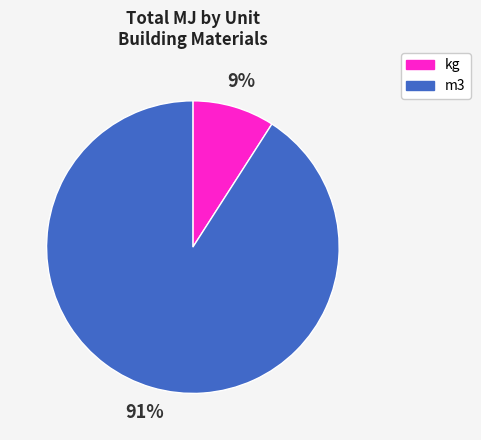

Which has a higher value, kg or m3?

m3